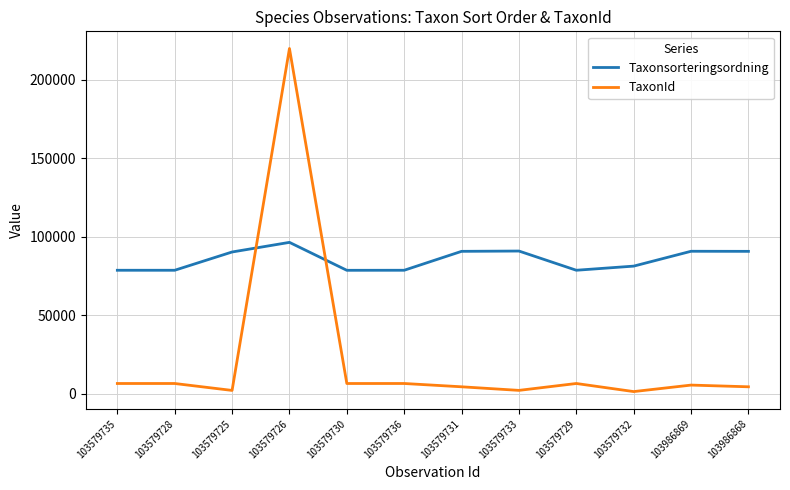

What is the maximum value for TaxonId?

219874